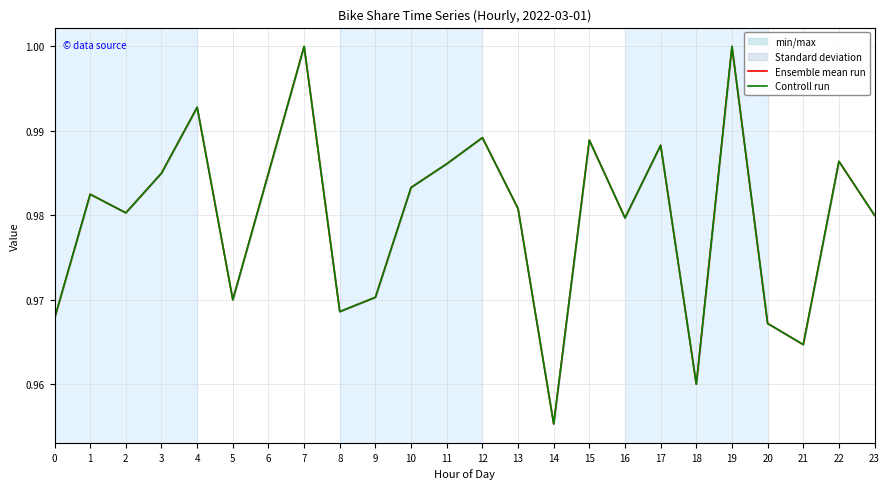

Is the value of Ensemble mean run at 22 greater than the value of Controll run at 21?

Yes